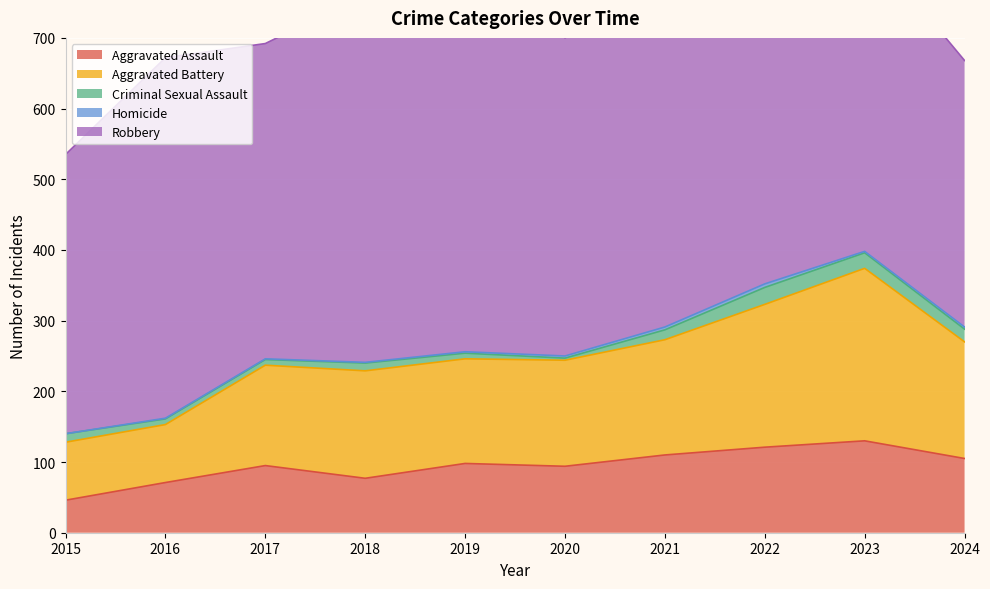

Reading left to right, what are all the values shown in this chart?

Aggravated Assault: 46	71	95	77	98	94	110	121	130	105
Aggravated Battery: 82	82	142	152	148	150	163	202	244	165
Criminal Sexual Assault: 12	8	8	11	8	3	14	24	22	18
Homicide: 0	1	1	1	2	3	4	5	2	3
Robbery: 395	510	446	520	591	450	484	521	440	377